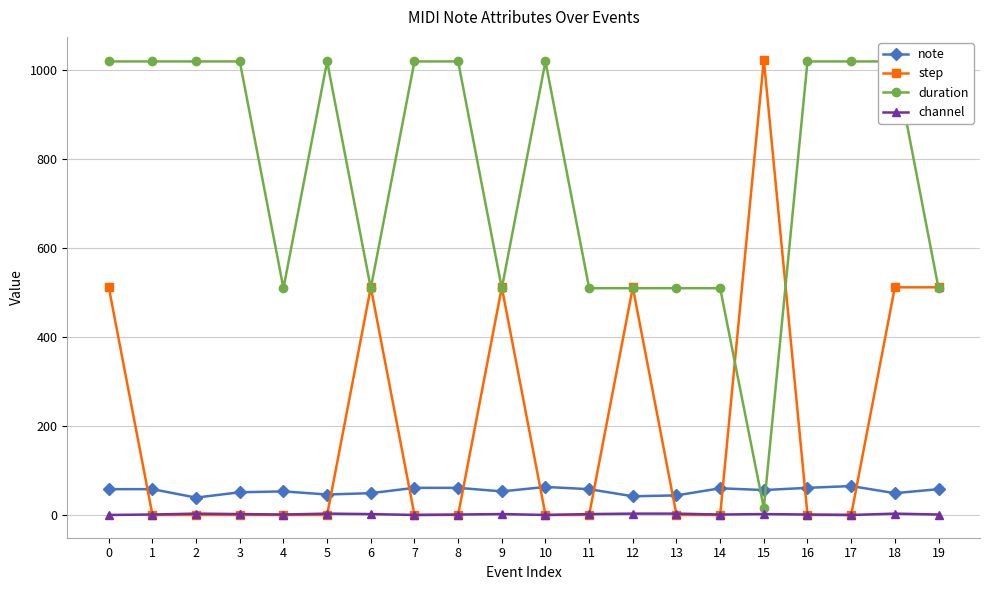

Reading right to left, what are all the values shown in this chart?

note: 58	49	65	61	56	60	44	42	58	63	53	61	61	49	46	53	51	39	58	58
step: 512	512	0	0	1024	0	0	512	0	0	512	0	0	512	0	0	0	0	0	512
duration: 510	1020	1020	1020	15	510	510	510	510	1020	510	1020	1020	510	1020	510	1020	1020	1020	1020
channel: 1	3	0	1	2	1	3	3	2	0	2	1	0	2	3	1	2	3	1	0